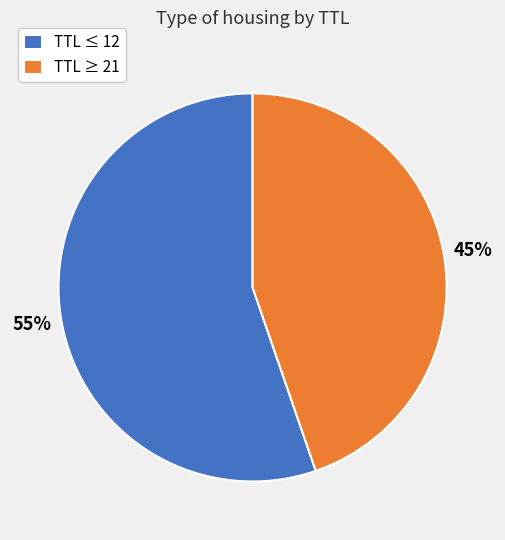

Combined, do TTL ≥ 21 and TTL ≤ 12 account for over 50%?

Yes